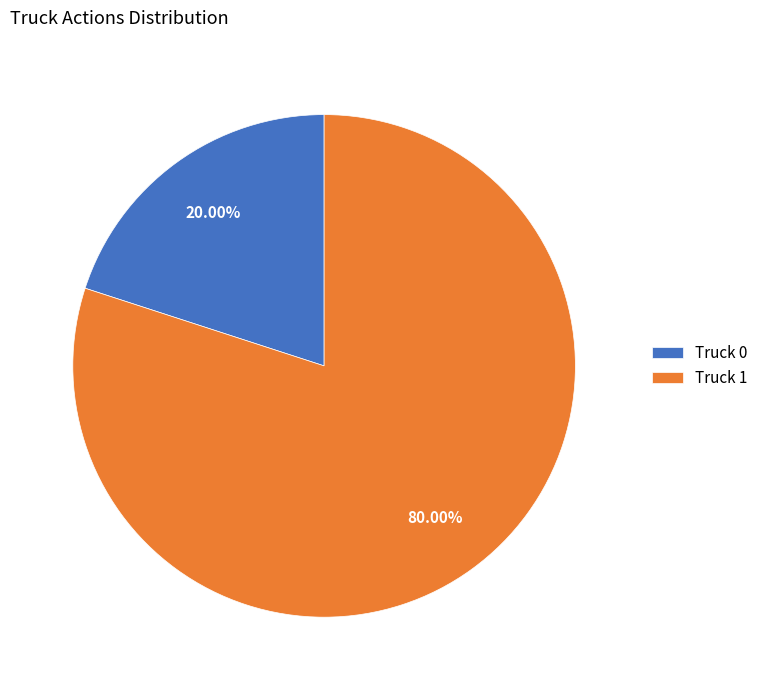

What percentage is NOT represented by Truck 0?

80.0%